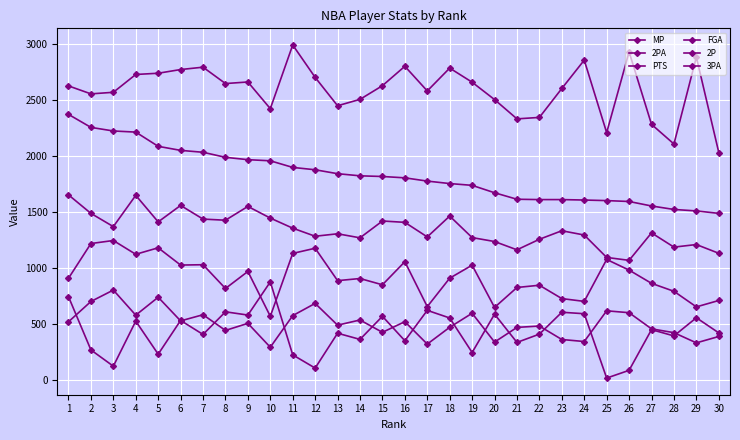

List the series in order of their peak value, highest first.

MP, PTS, FGA, 2PA, 3PA, 2P